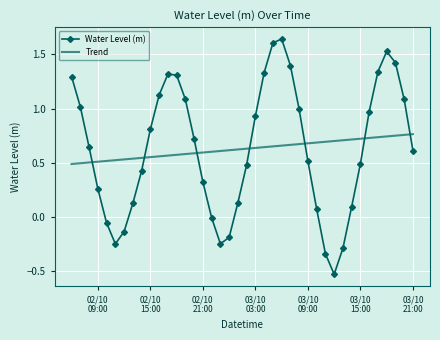

Which series ends up on top after the final intersection of Water Level (m) and Trend?

Trend